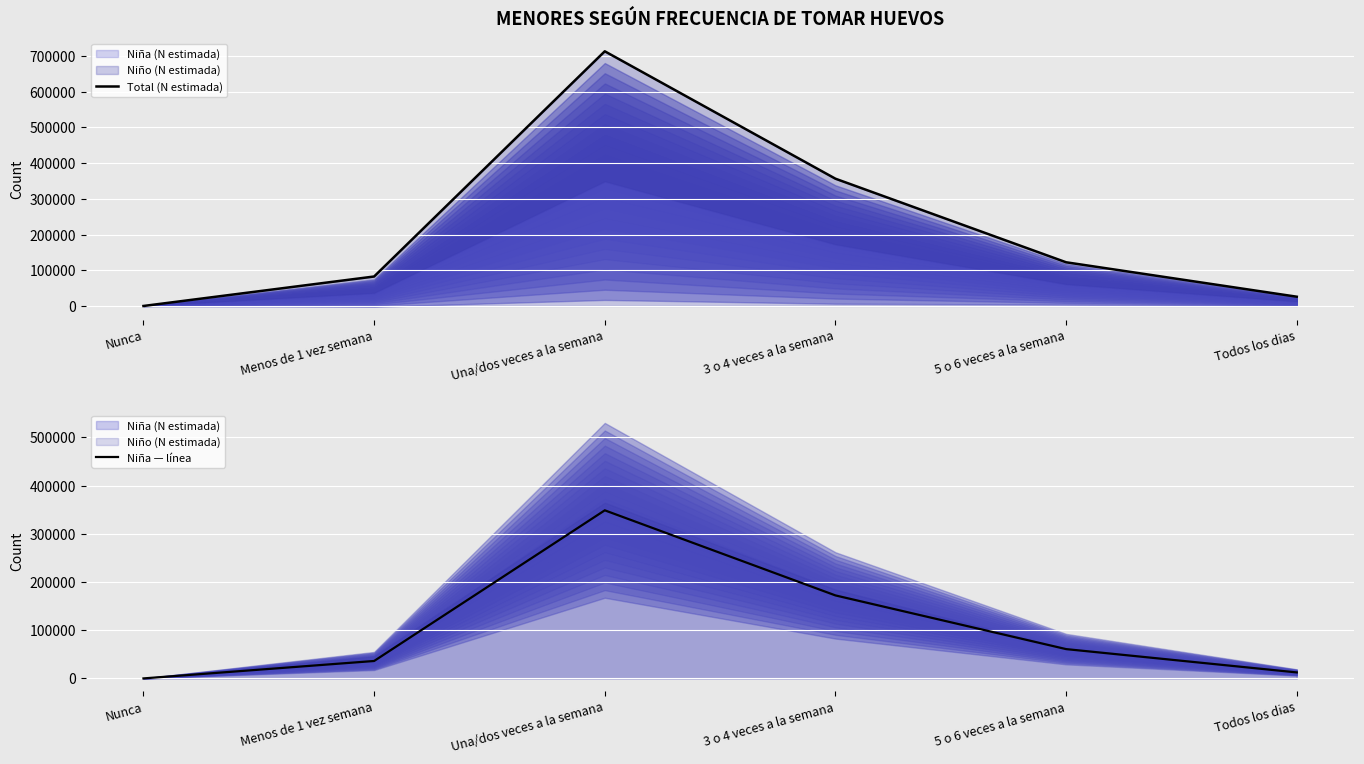

What is the difference between the maximum and minimum values in the Total (N estimada) series?

713353